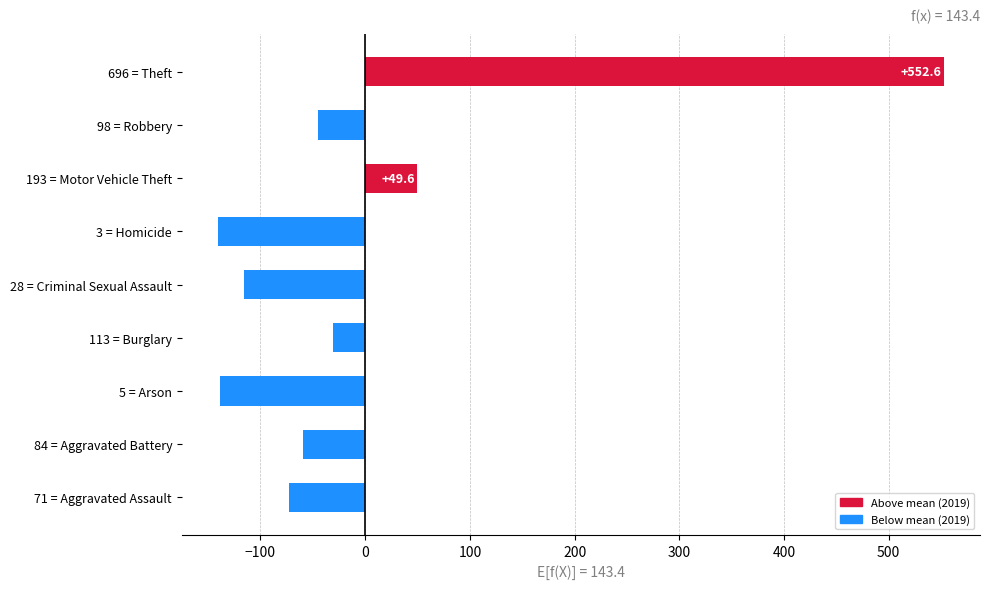

Where is the data nearest to the value 206?

193 = Motor Vehicle Theft